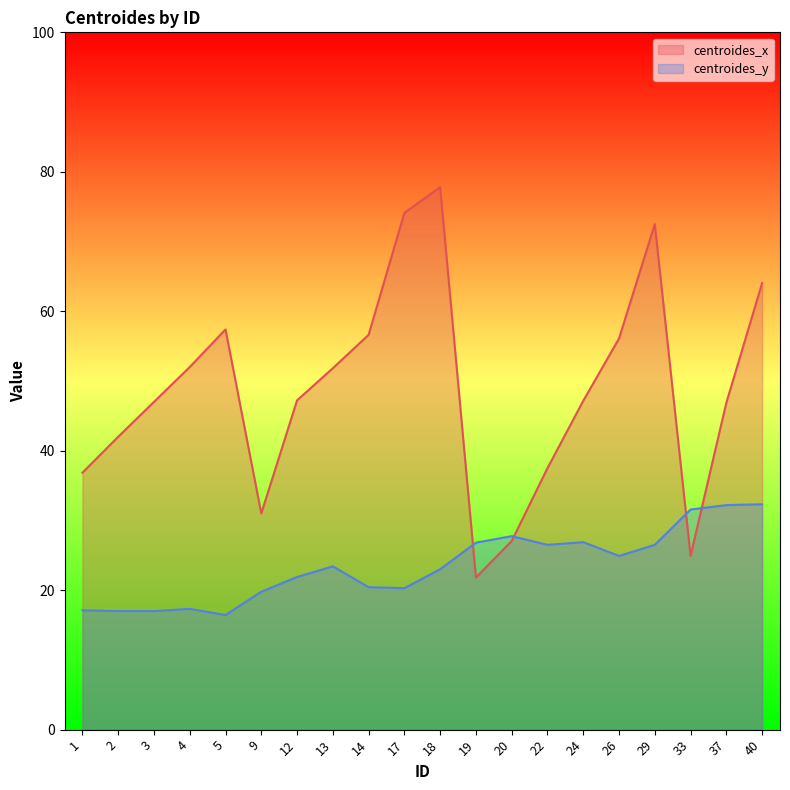

At how many categories does at least one series exceed 66?

3